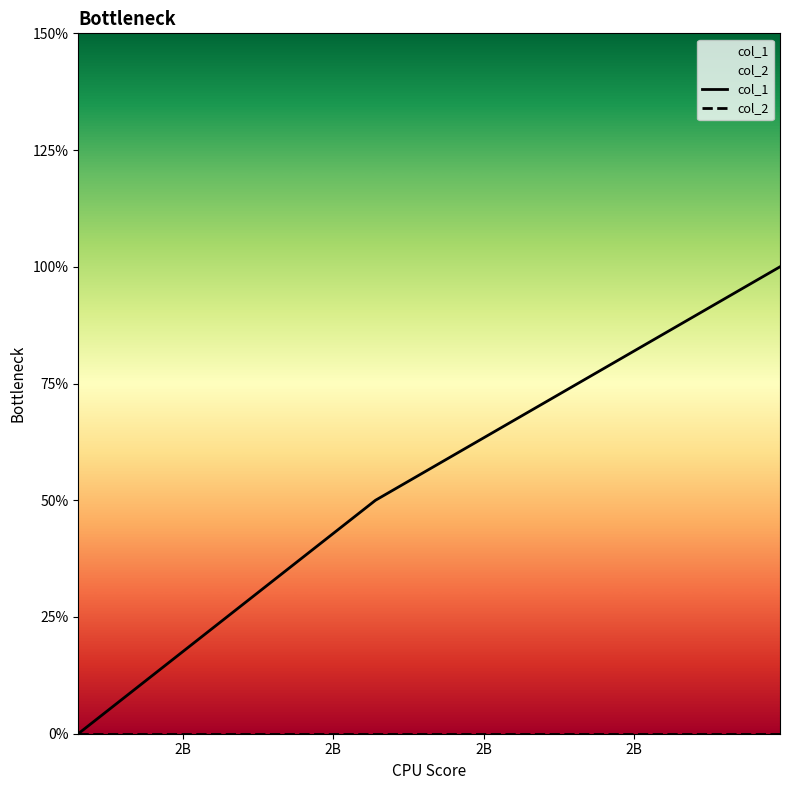

Is this an area chart (filled region under the line)?

No